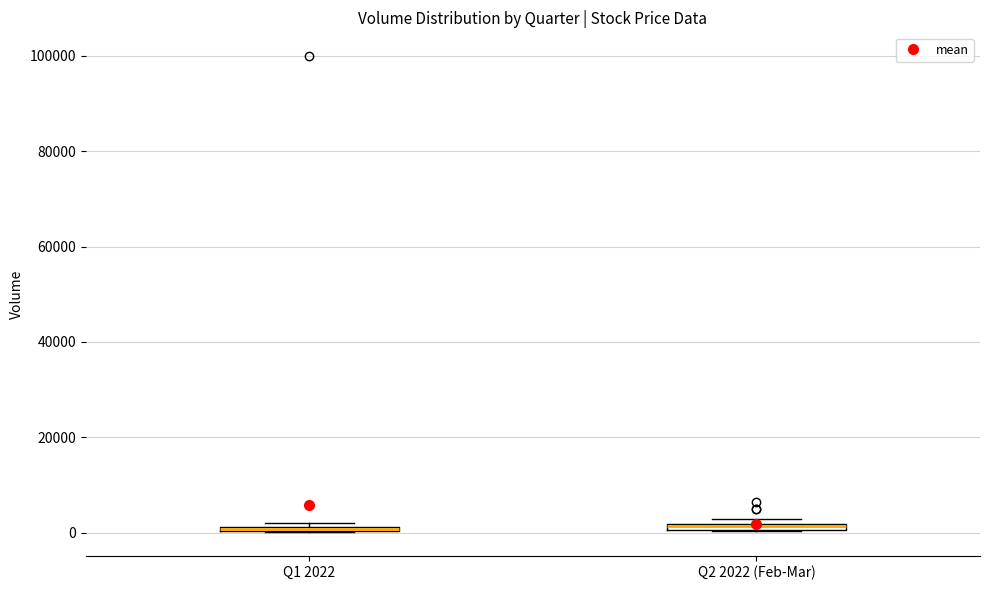

Where is the lower edge of the box for Q1 2022 on the y-axis? The values are not printed on the chart, so give them approximately, as read against the axis.

0